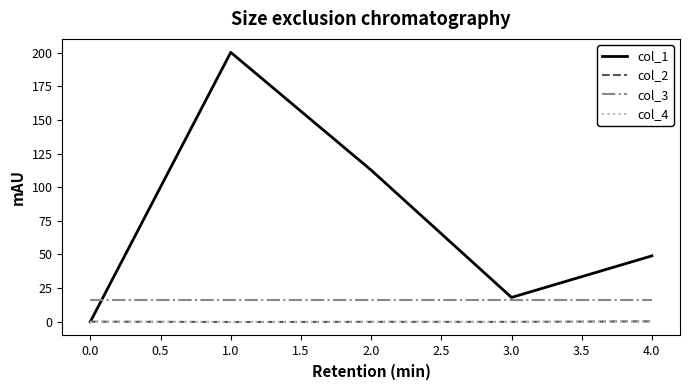

At how many categories does at least one series exceed 191?

1